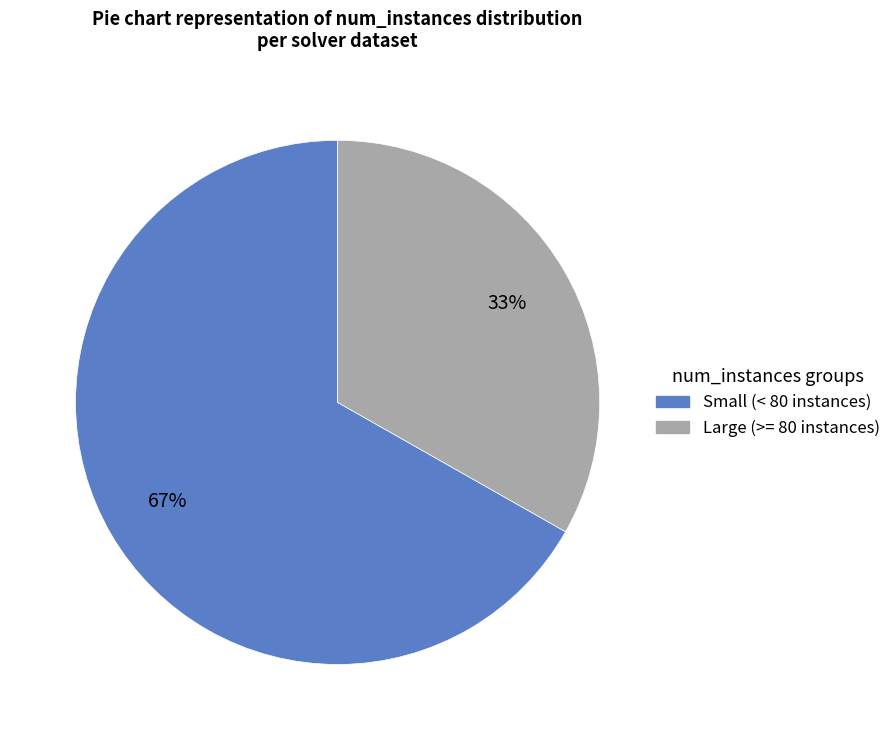

To the nearest percent, what is the average slice percentage?

50%